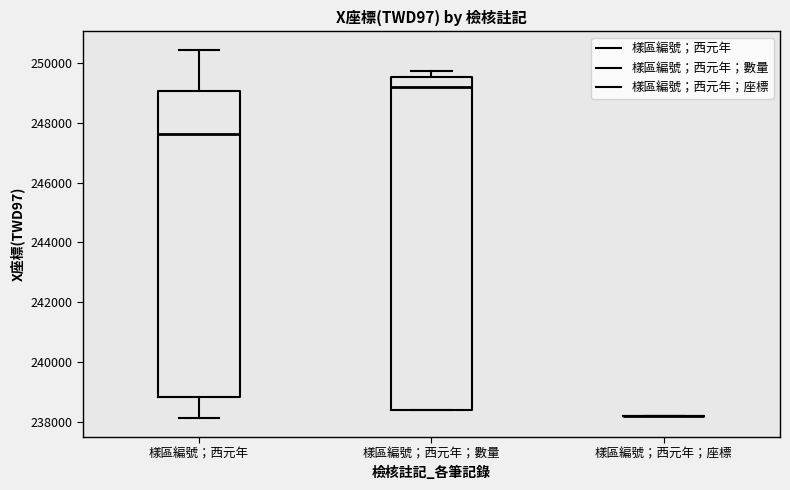

Reading left to right, read every box against the y-axis: the position of its median line, the range the box covers, and the ends of its whiskers. The values are not printed on the chart, so give them approximately, as read against the axis.

樣區編號；西元年: median 247600, box 238800 to 249000, whiskers 238200 to 250400
樣區編號；西元年；數量: median 249200, box 238400 to 249600, whiskers 238400 to 249800
樣區編號；西元年；座標: box collapsed to a line at 238200, whiskers 238200 to 238200